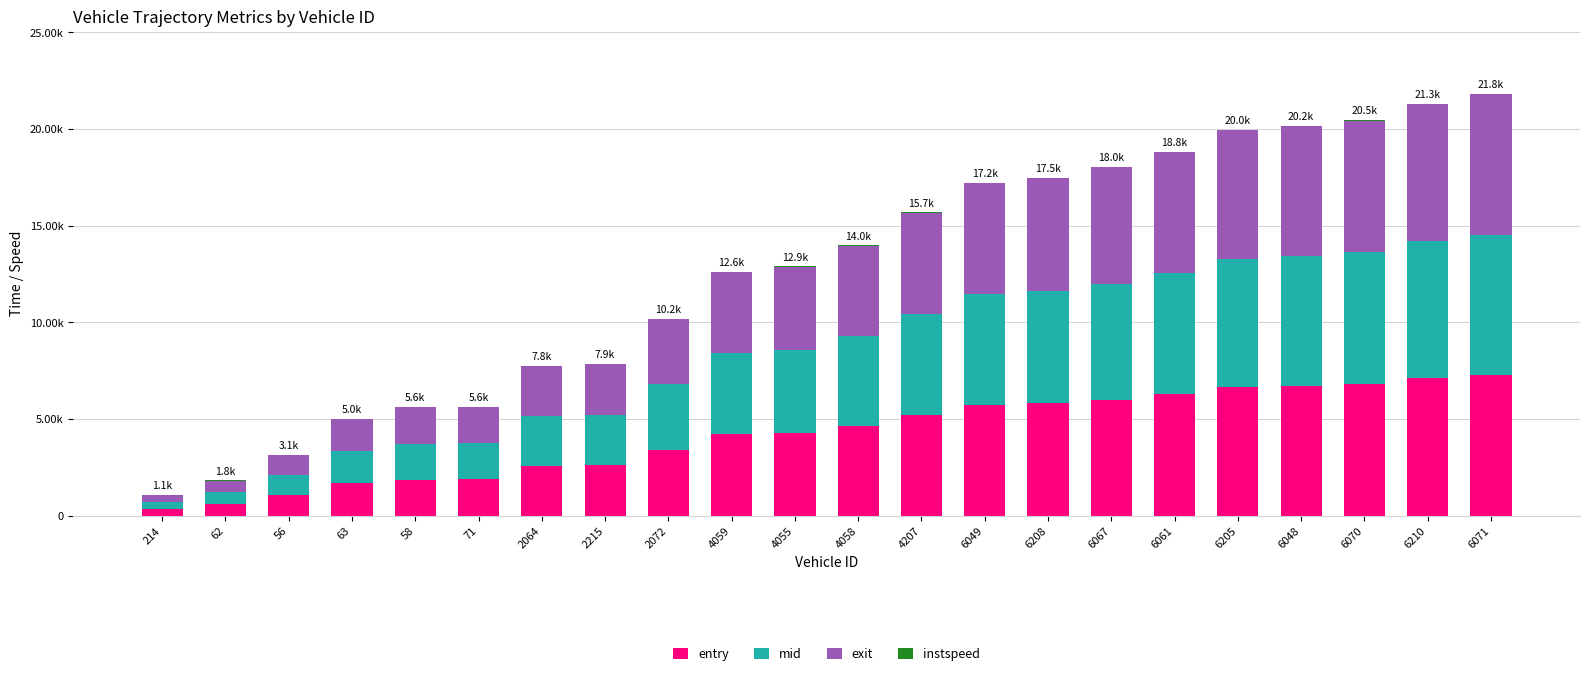

Between 6070 and 6049, which is larger?

6070